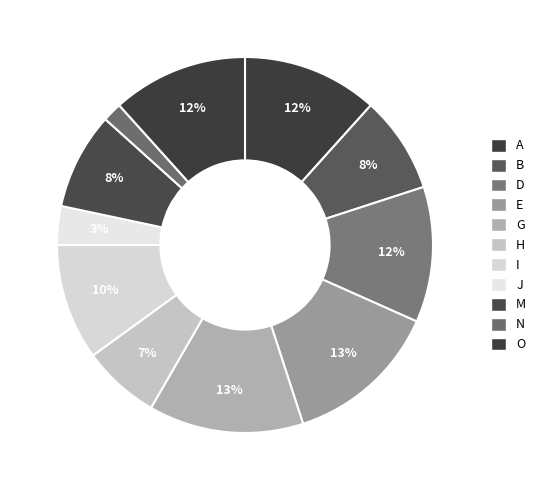

How many segments does this pie chart have?

11